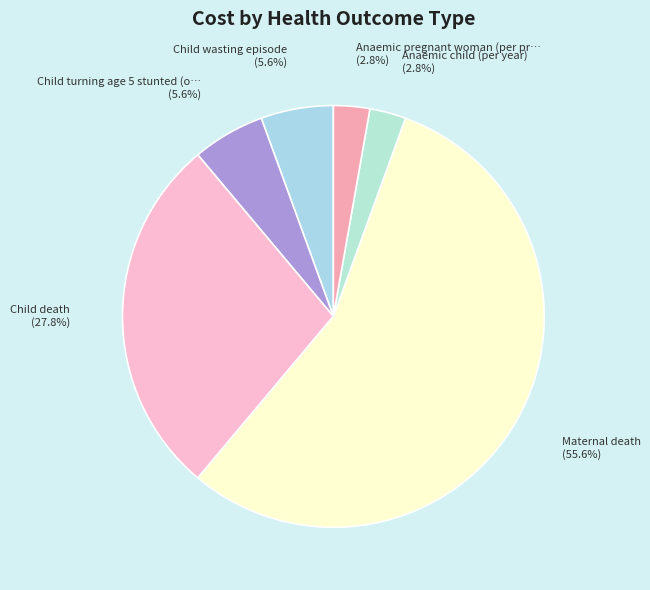

How many slices are in this pie chart?

6